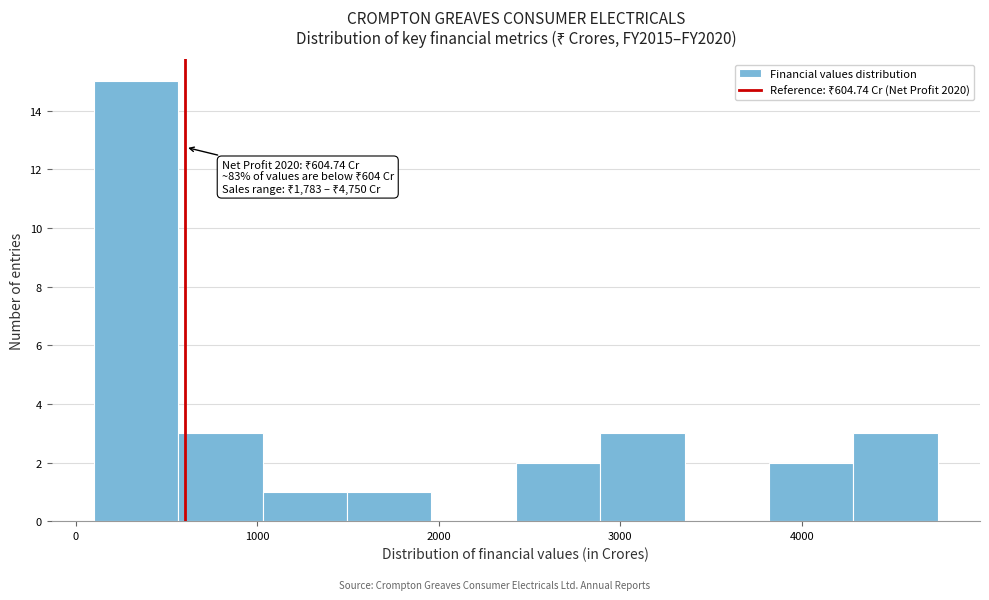

Which range on the x-axis has the tallest bar?

100 to 600